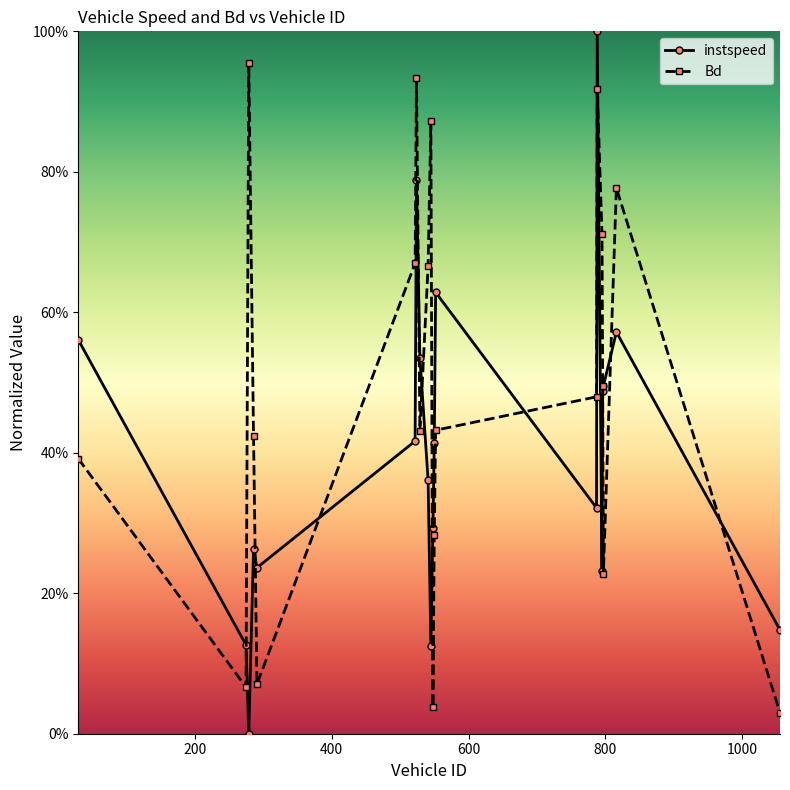

Is this an area chart (filled region under the line)?

No